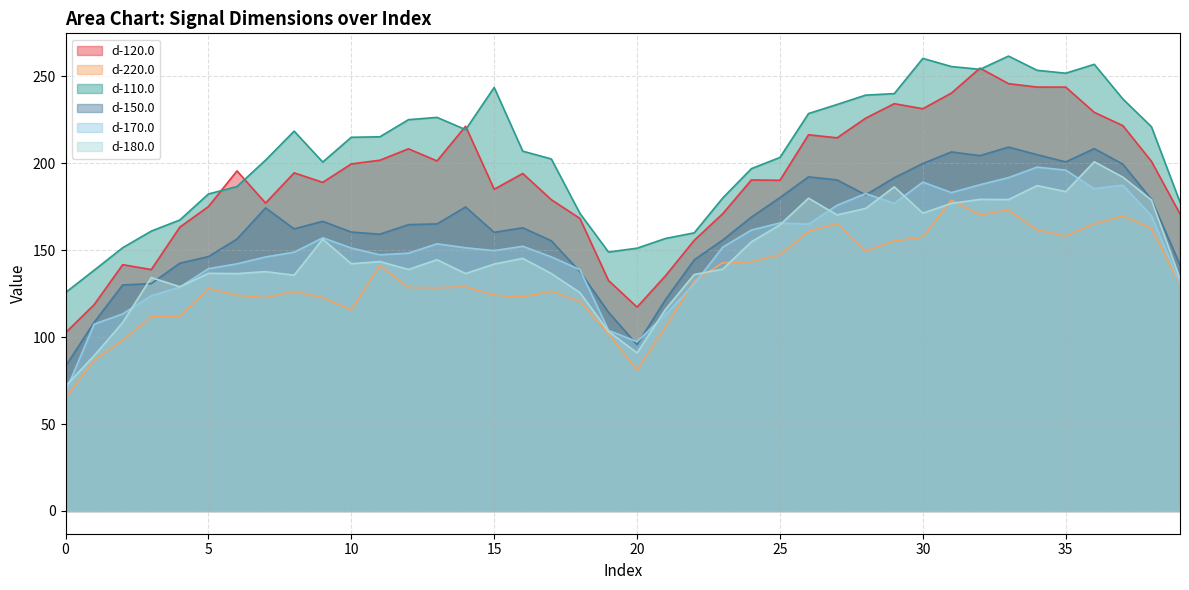

How many data points in d-120.0 are above 194?

21